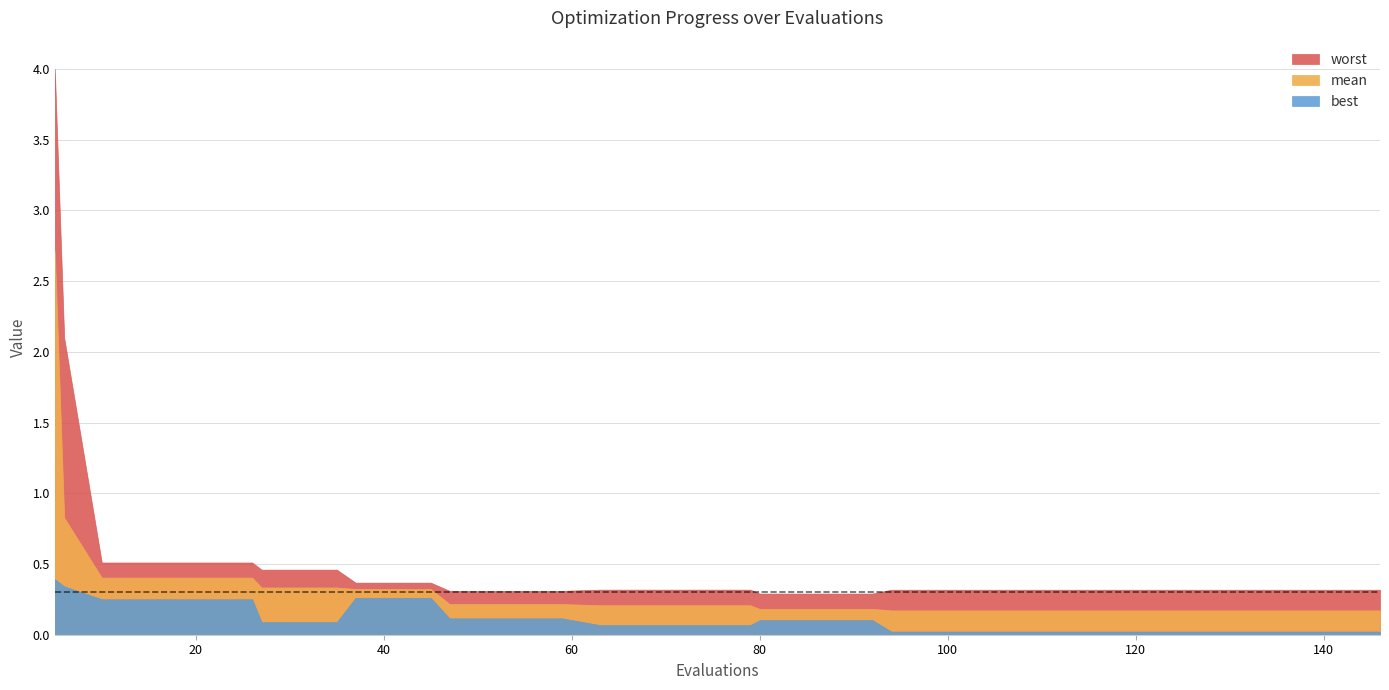

Which series has the widest spread of values?

worst